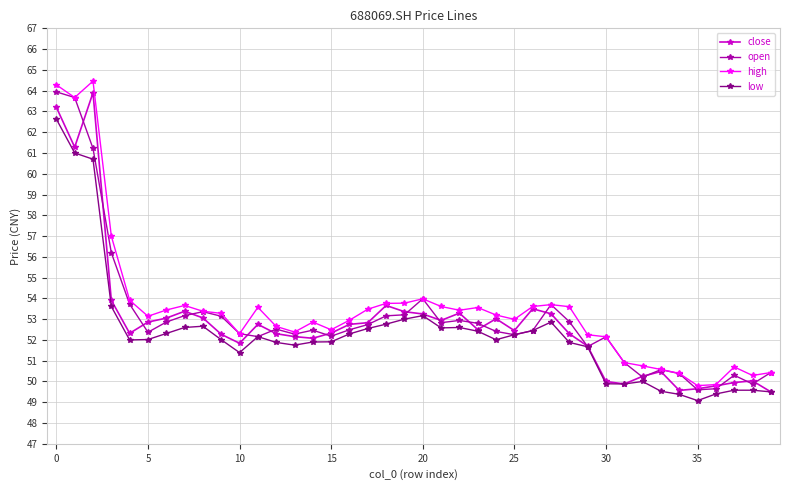

What is the value of the low point at the 4th from the left?

53.6